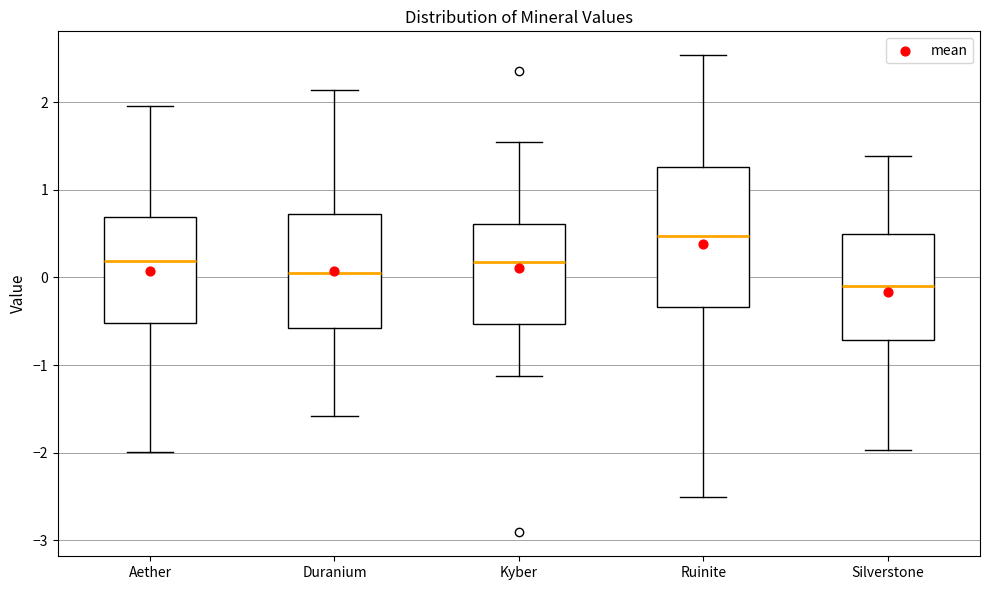

Reading left to right, transcribe this box plot: for each box, give where its median line is, the range the box spans, and where its two whiskers end, as read against the y-axis. The values are not printed on the chart, so give them approximately, as read against the axis.

Aether: median 0.2, box -0.5 to 0.7, whiskers -2.0 to 2.0
Duranium: median 0.0, box -0.6 to 0.7, whiskers -1.6 to 2.1
Kyber: median 0.2, box -0.5 to 0.6, whiskers -1.1 to 1.5
Ruinite: median 0.5, box -0.3 to 1.3, whiskers -2.5 to 2.5
Silverstone: median -0.1, box -0.7 to 0.5, whiskers -2.0 to 1.4